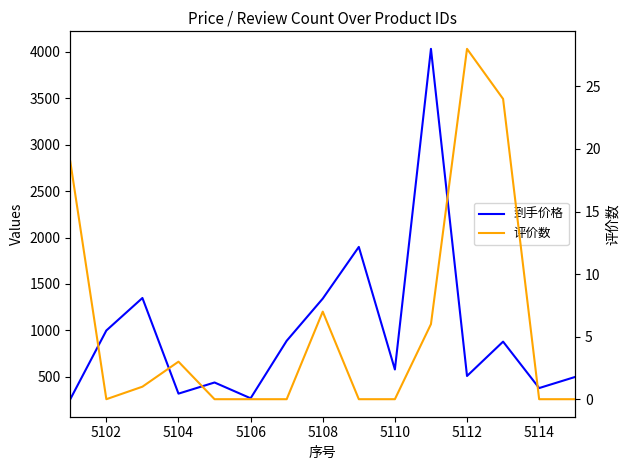

Reading left to right, extract all data points from this chart.

到手价格: 259.0	999.0	1349.0	319.0	439.0	269.0	888.0	1342.4	1899.0	579.0	4032.1	509.0	879.0	379.0	499.0
评价数: 19.0	0.0	1.0	3.0	0.0	0.0	0.0	7.0	0.0	0.0	6.0	28.0	24.0	0.0	0.0